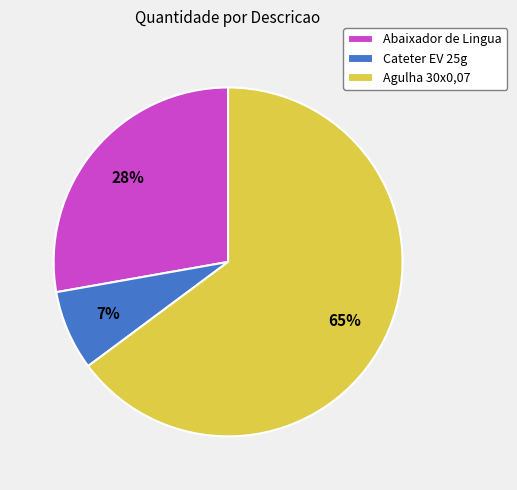

Is there any slice that represents more than half of the pie?

Yes